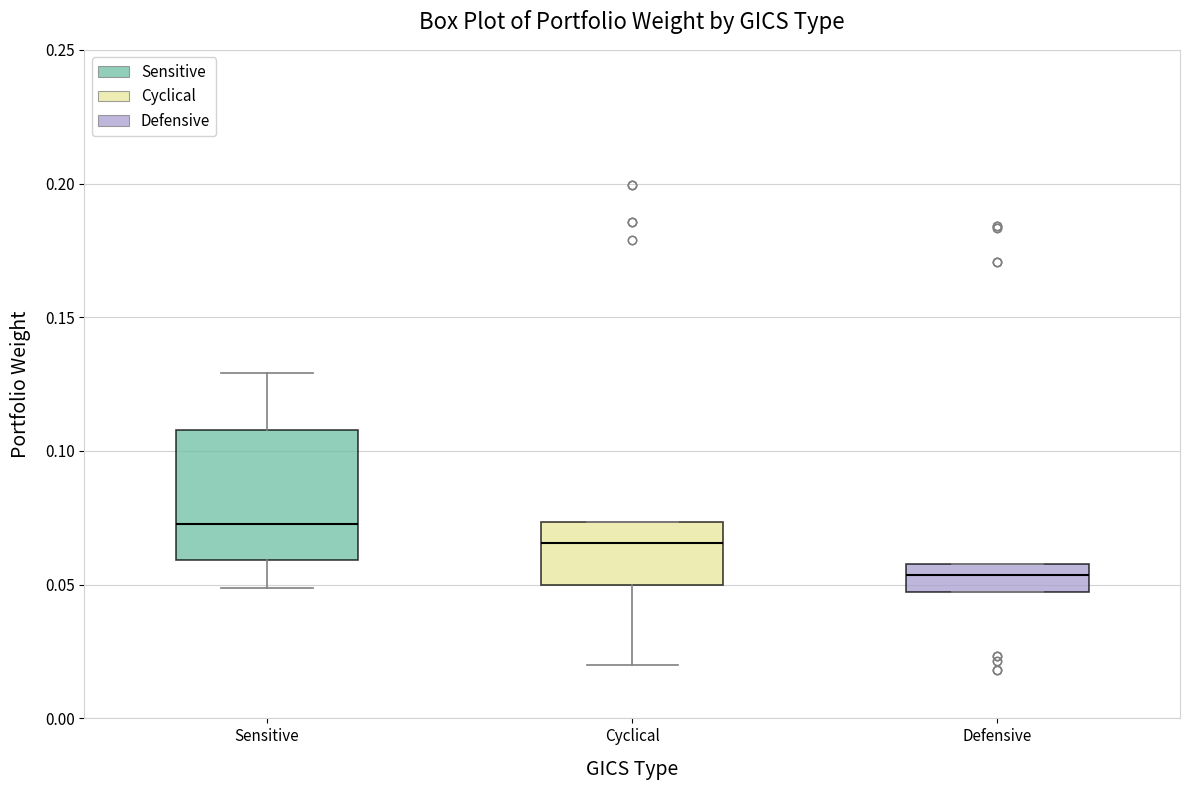

Reading left to right, read every box against the y-axis: the position of its median line, the range the box covers, and the ends of its whiskers. The values are not printed on the chart, so give them approximately, as read against the axis.

Sensitive: median 0.075, box 0.060 to 0.110, whiskers 0.050 to 0.130
Cyclical: median 0.065, box 0.050 to 0.075, whiskers 0.020 to 0.075
Defensive: median 0.055, box 0.045 to 0.060, whiskers 0.045 to 0.060